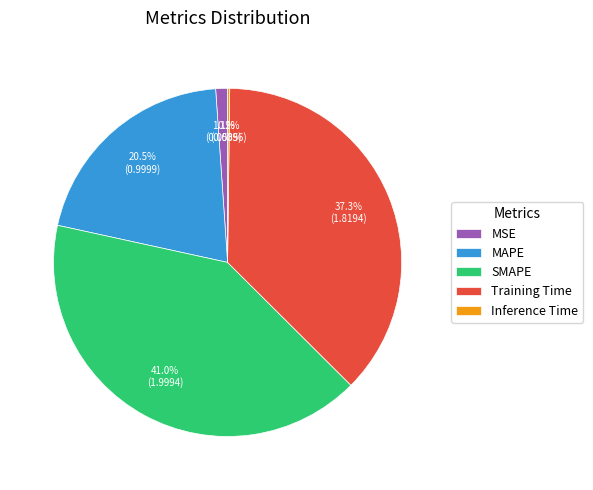

Is there any slice that represents more than half of the pie?

No